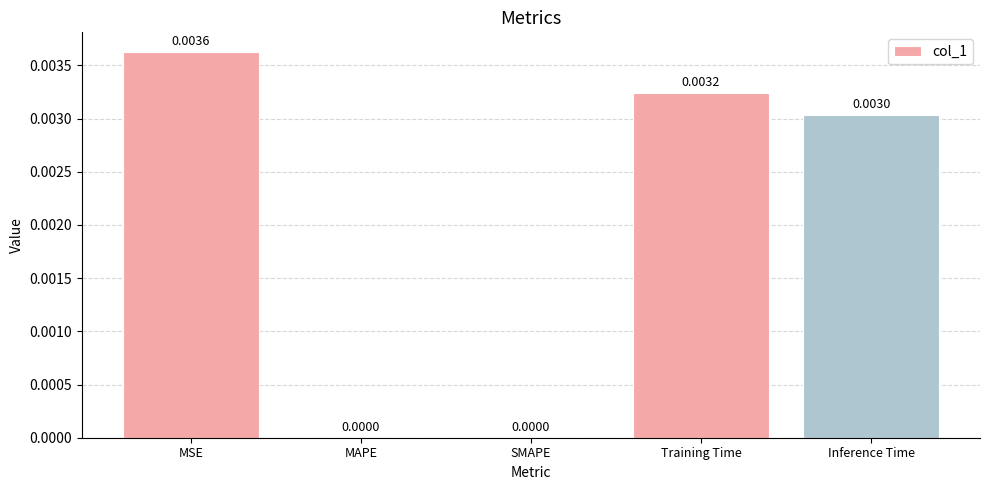

Which category has the highest value across all series?

MSE